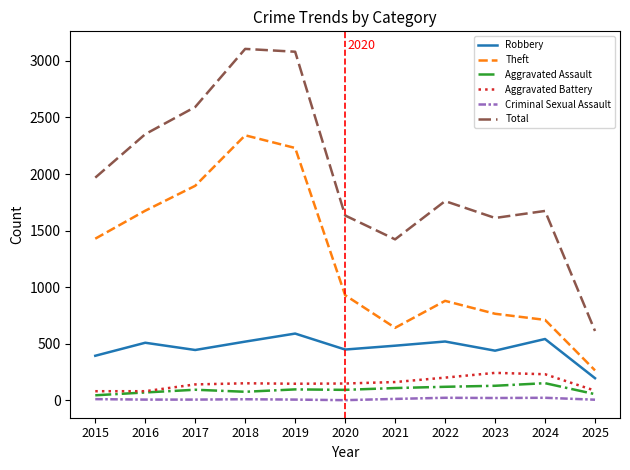

The value of Criminal Sexual Assault at 2017 is 8. True or false?

True